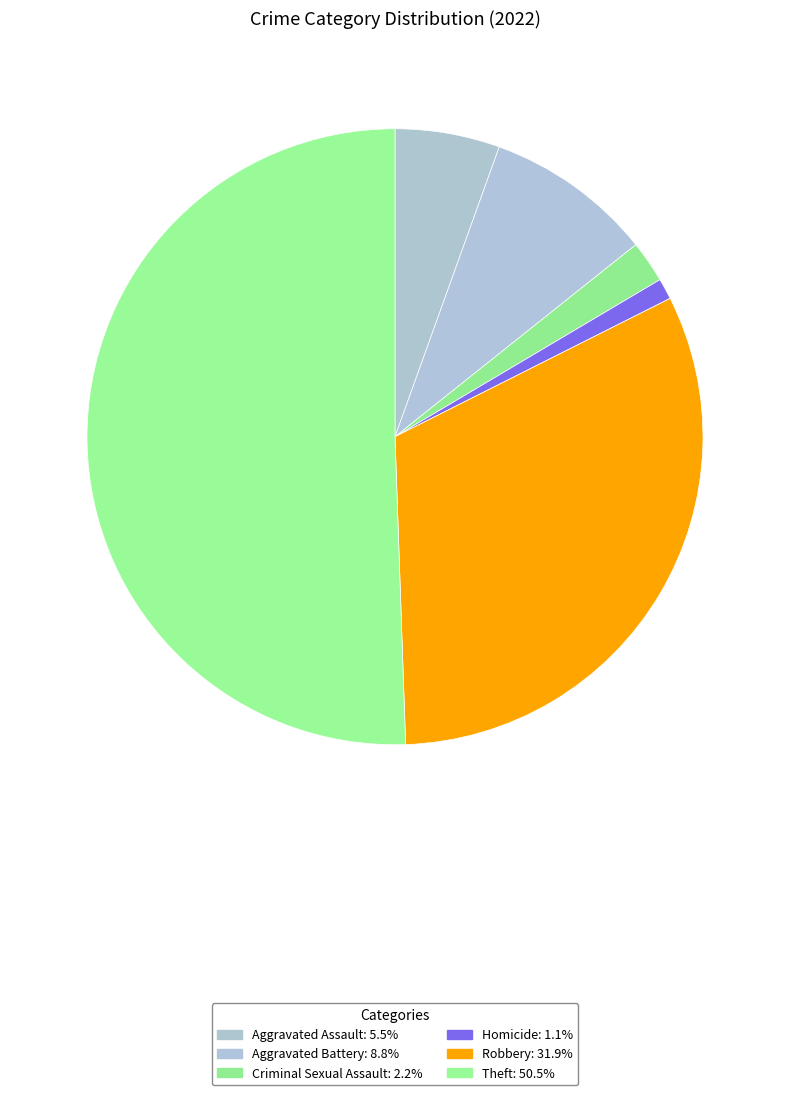

How many slices are in this pie chart?

6